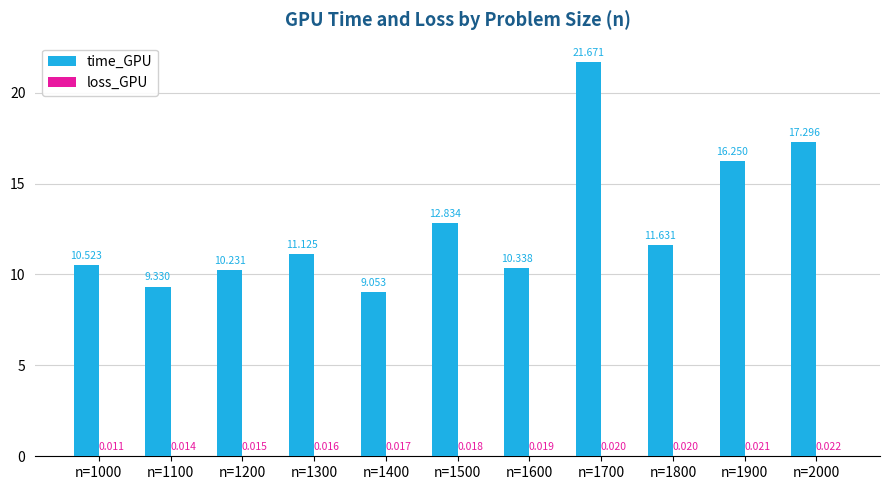

Between n=1500 and n=1900, which series saw the biggest shift?

time_GPU